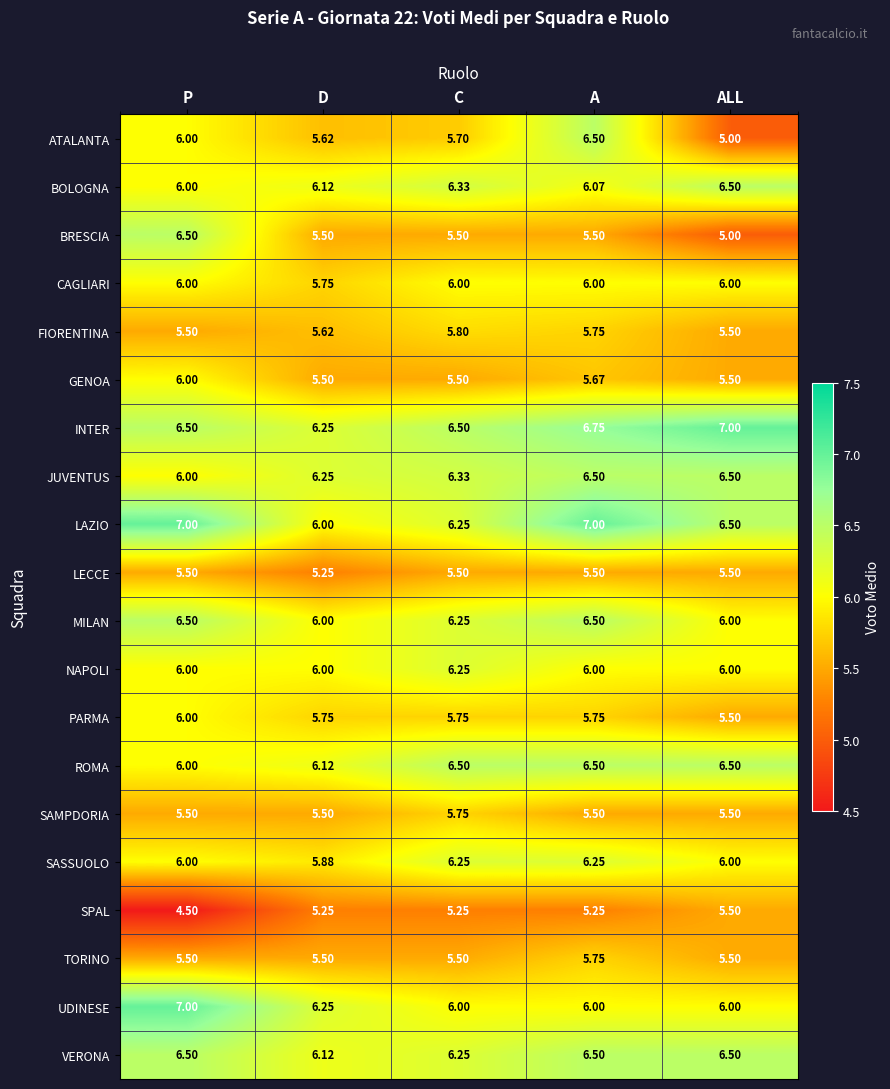

Which series has the largest total across all categories?

INTER